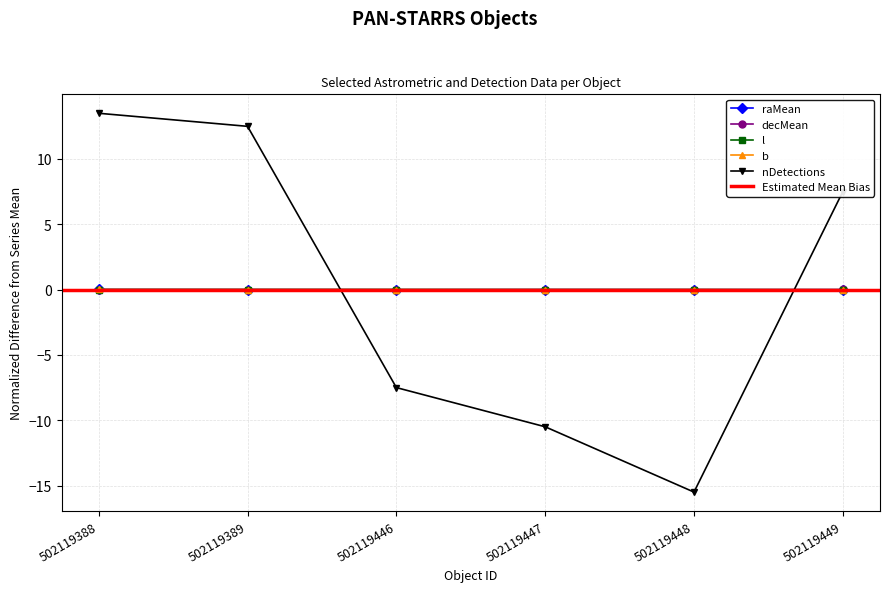

Between which two adjacent categories do nDetections and l first intersect?

502119389 and 502119446